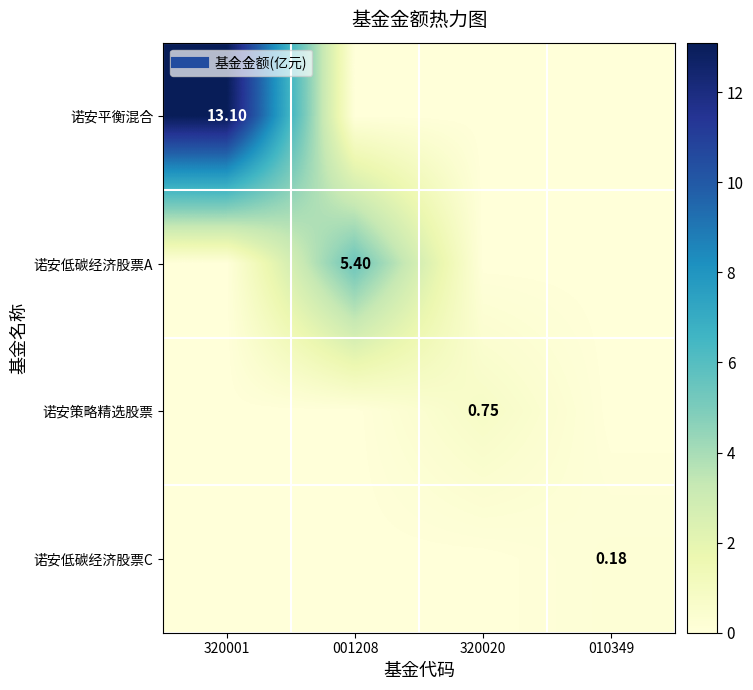

At which label does 诺安策略精选股票 reach its minimum?

320001